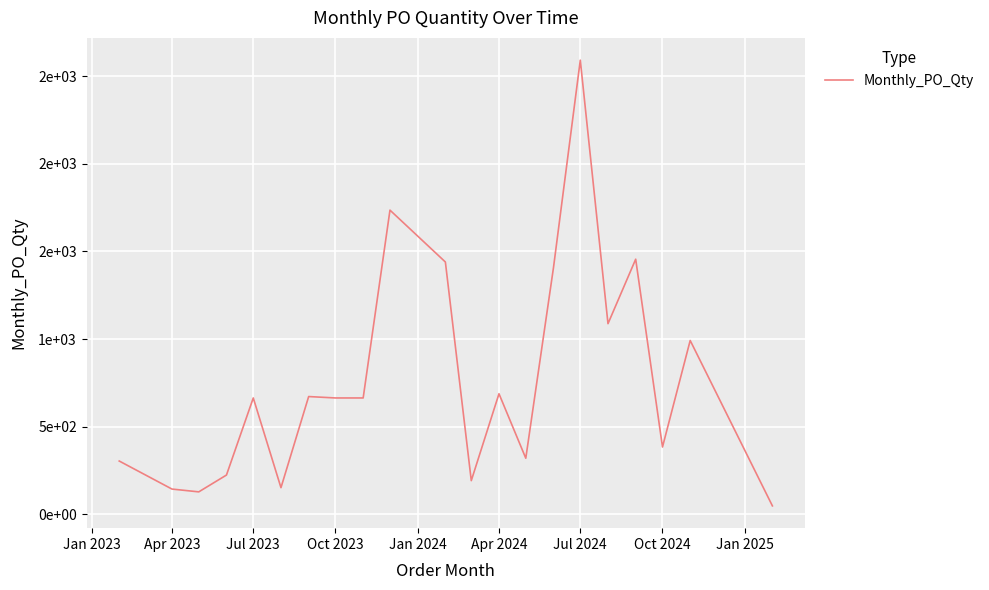

What is the maximum value shown in the chart?

2592